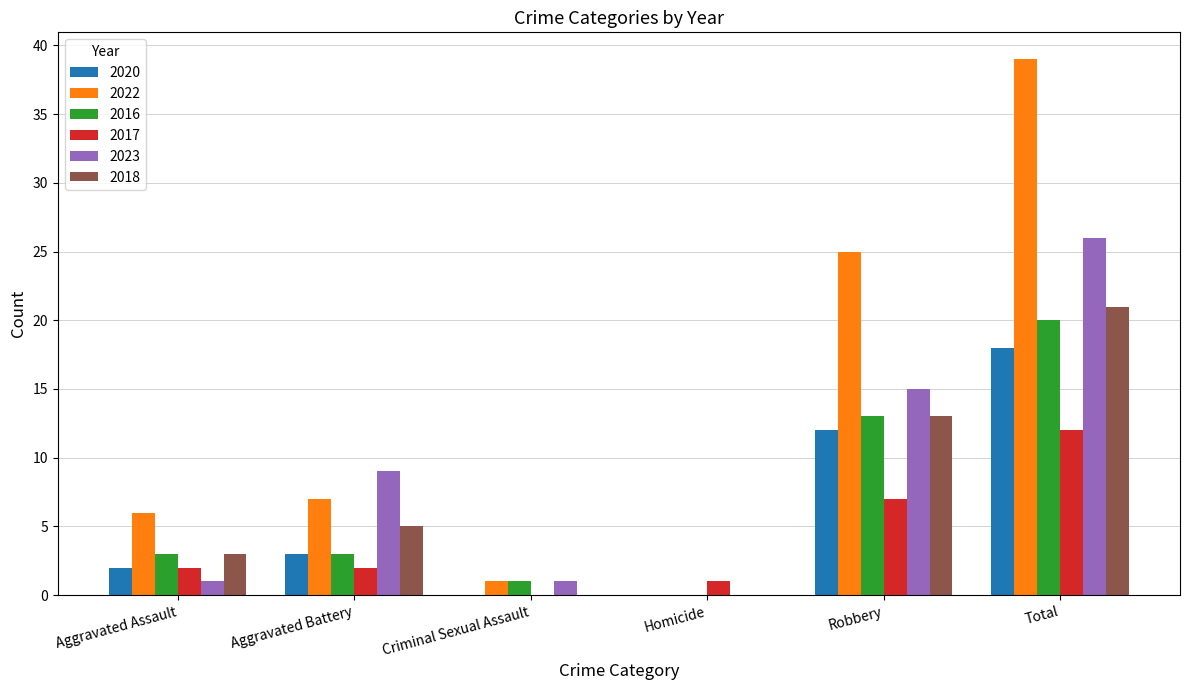

The value of 2018 at Aggravated Battery is 2. True or false?

False